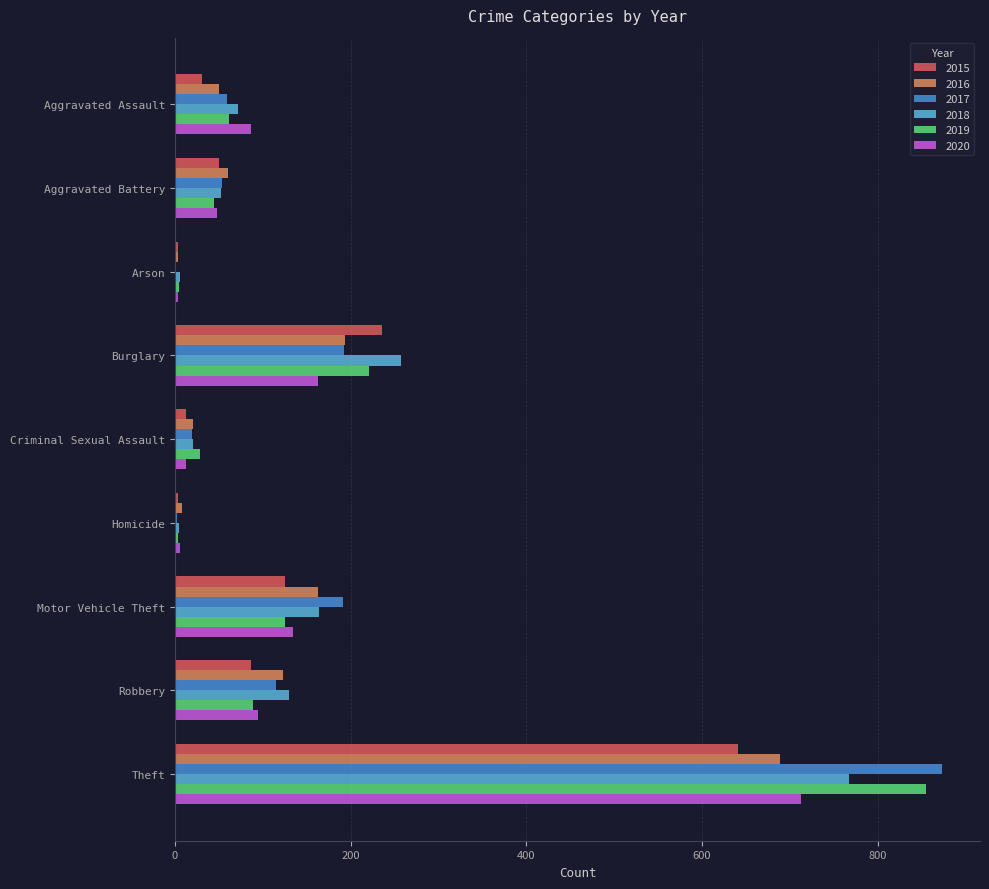

Which series changed the most between Aggravated Assault and Motor Vehicle Theft?

2017